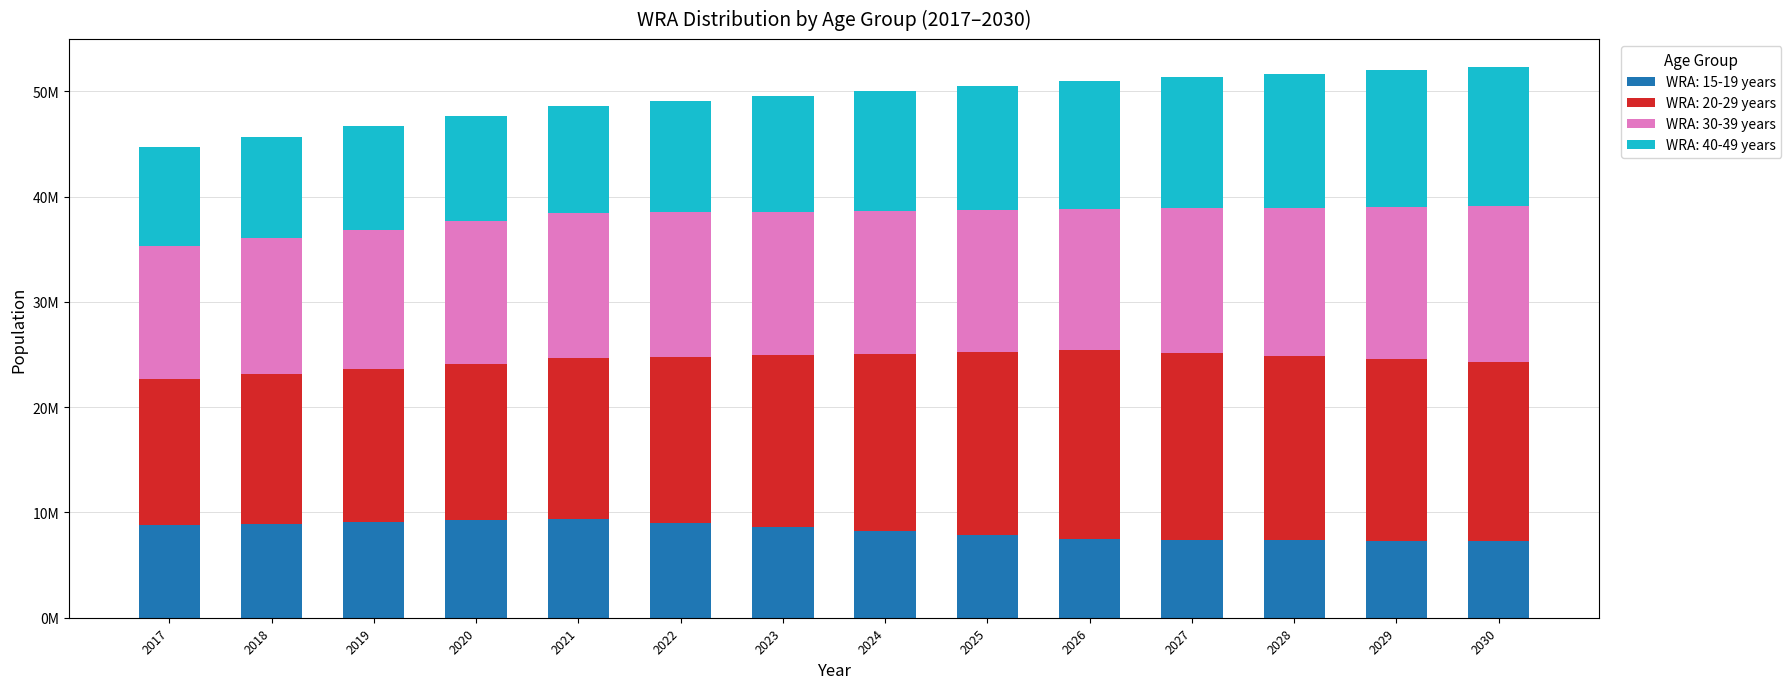

Does the chart contain any negative values?

No